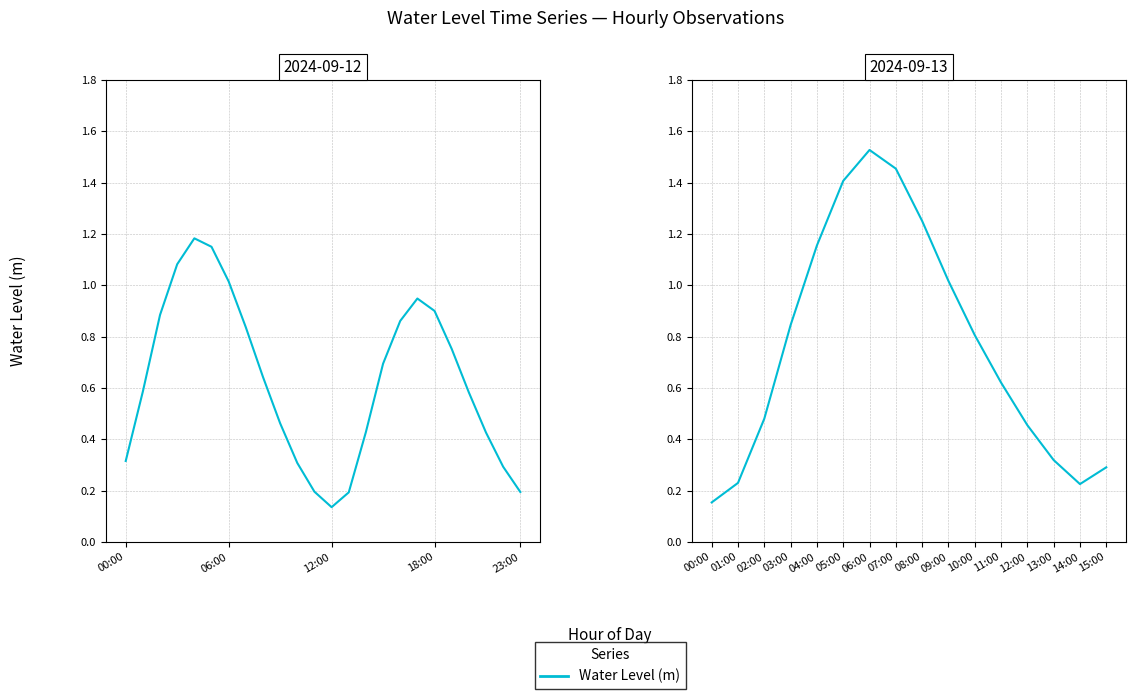

Does the chart display data point markers on the line(s)?

No